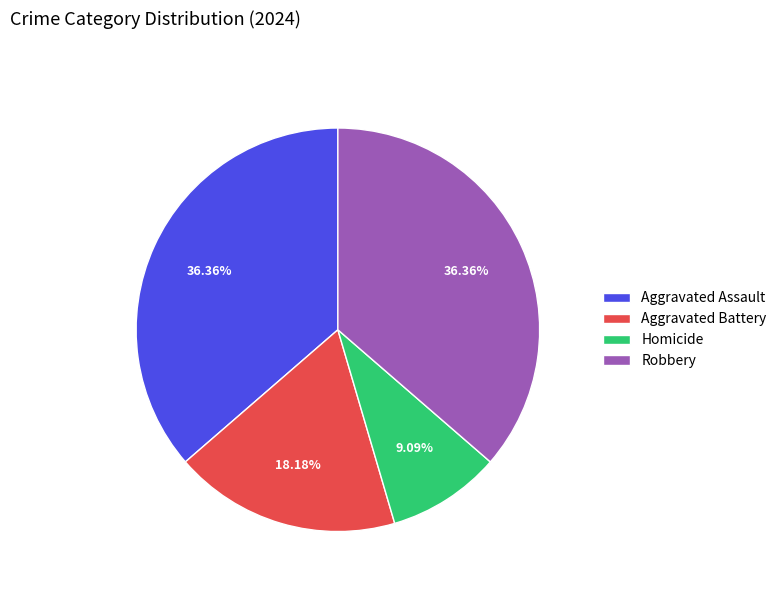

To the nearest percent, what is the difference between the largest and smallest slice percentages?

27%